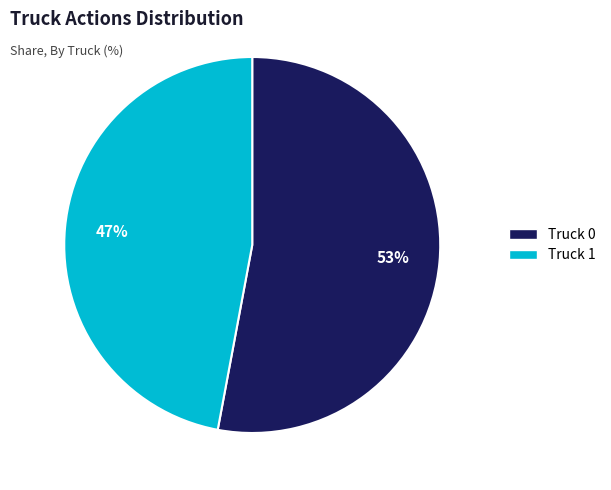

To the nearest percent, what portion does Truck 0 represent?

53%